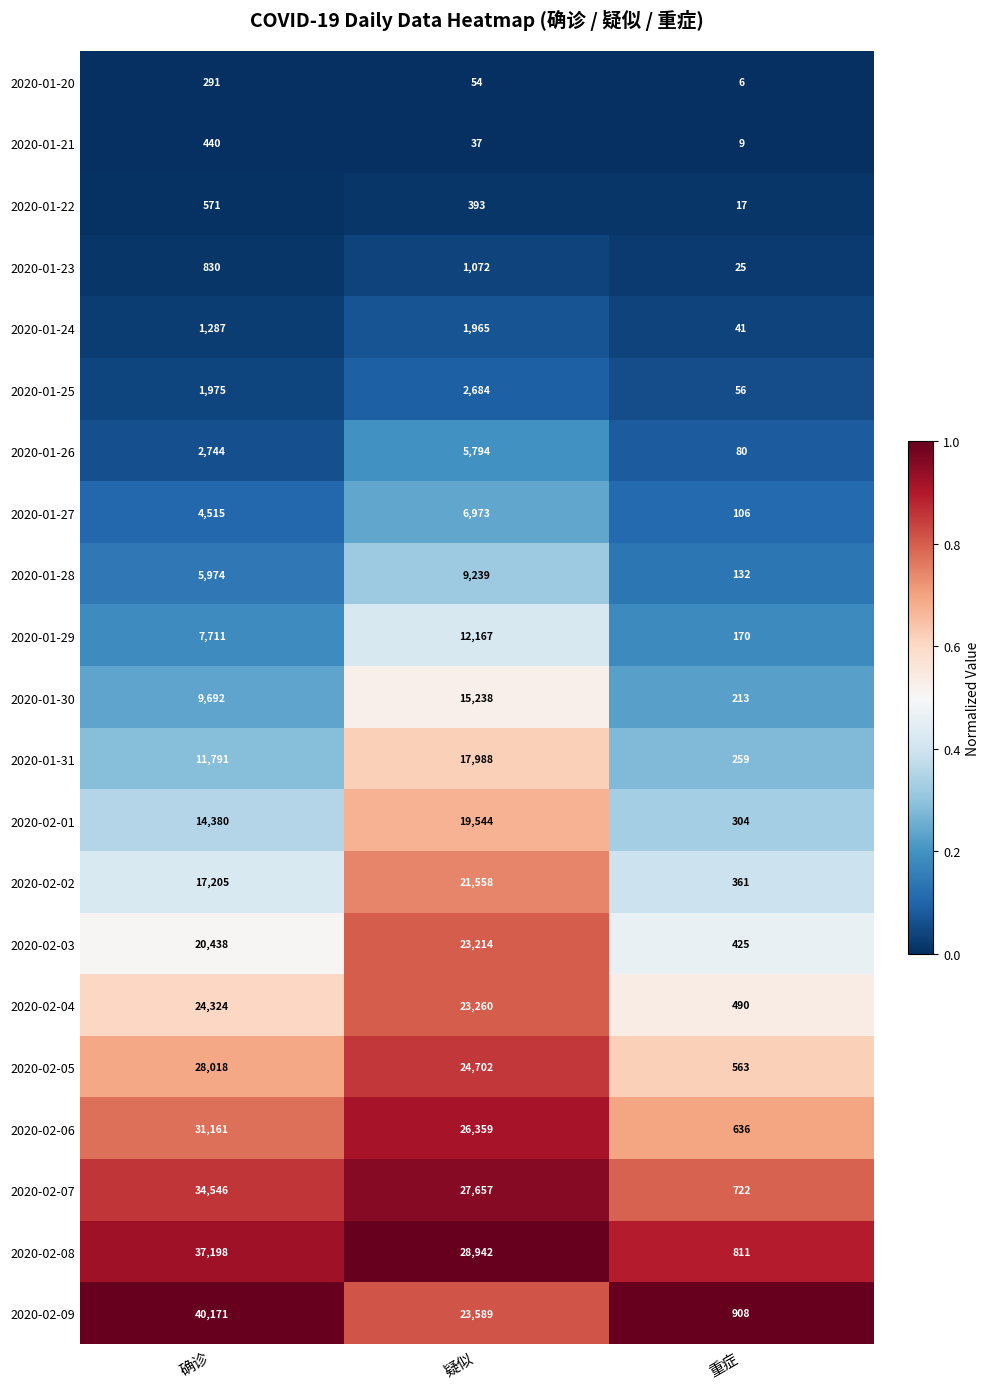

Which series has the largest range (max minus min)?

2020-02-09